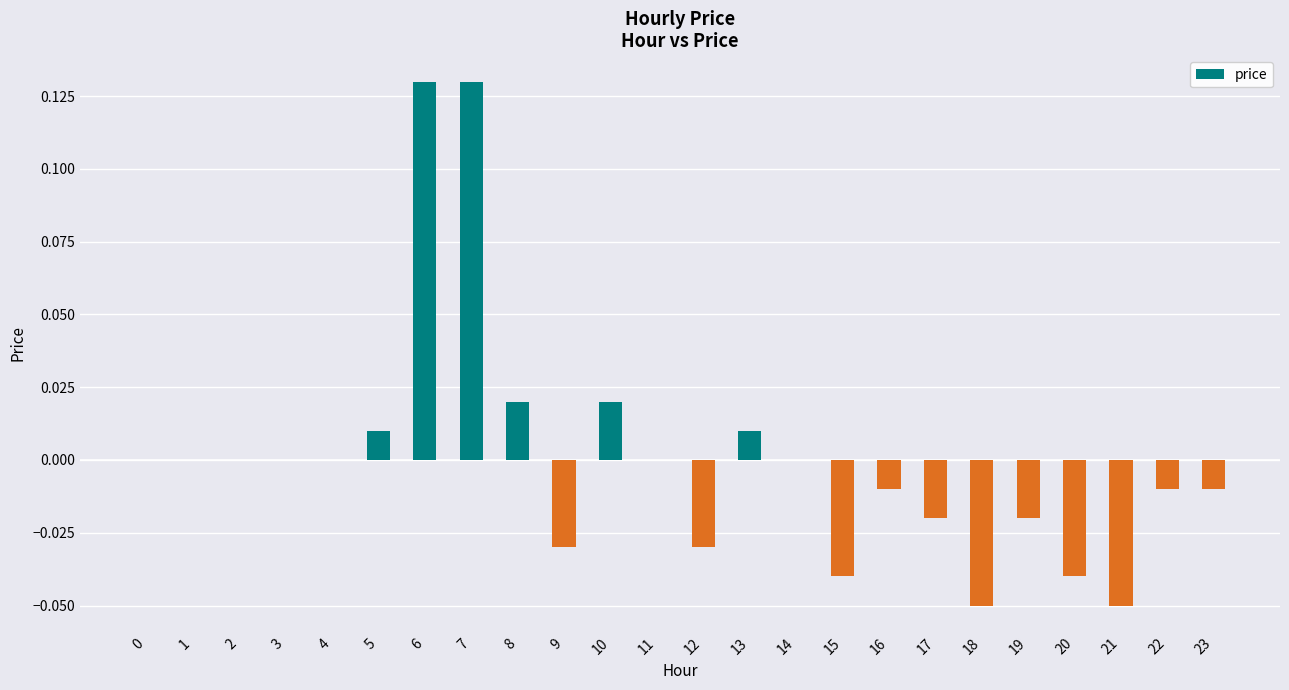

The value at 11 is -0.1. True or false?

False